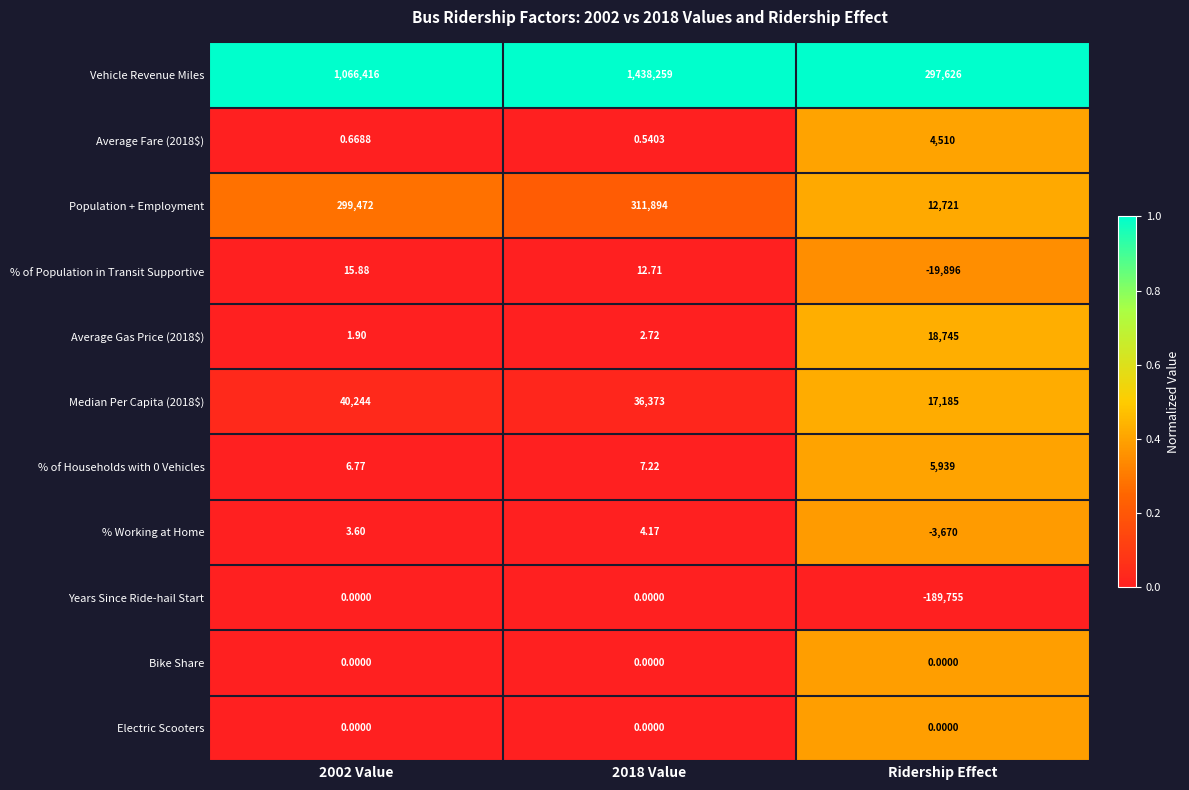

What is the difference between the highest and lowest values at Ridership Effect?

487381.0